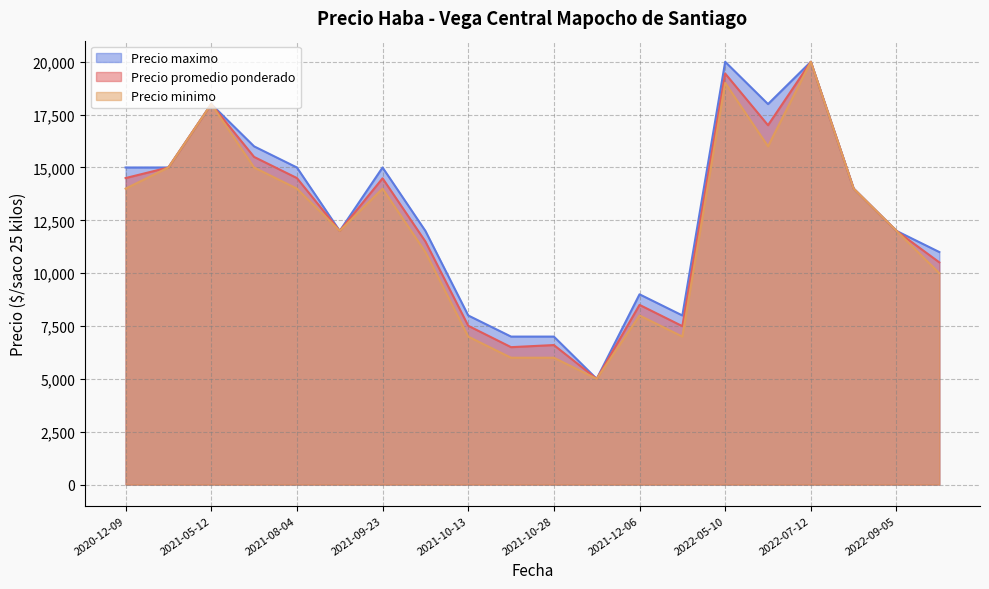

At 2021-06-01, list the series in order from smallest to largest.

Precio minimo, Precio promedio ponderado, Precio maximo